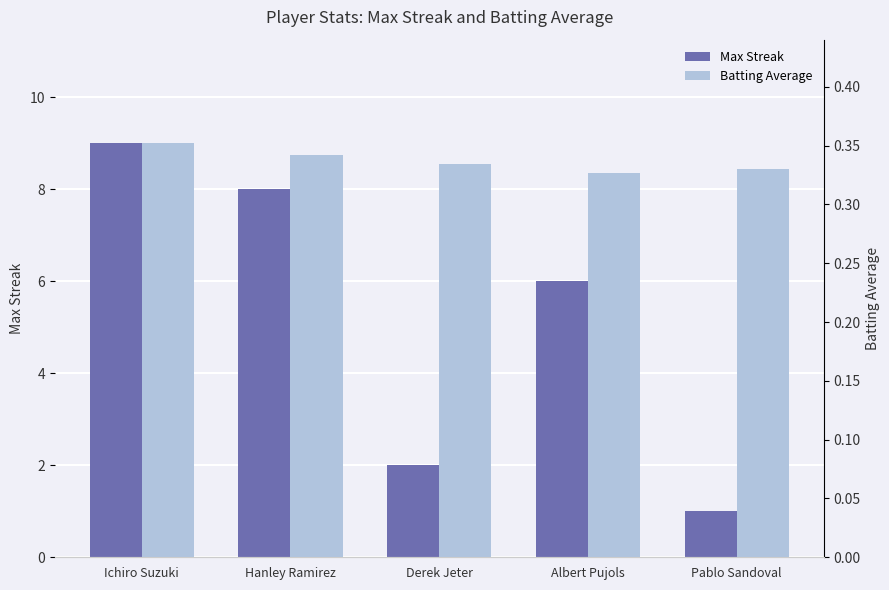

What is the total value across all series at Albert Pujols?

6.3